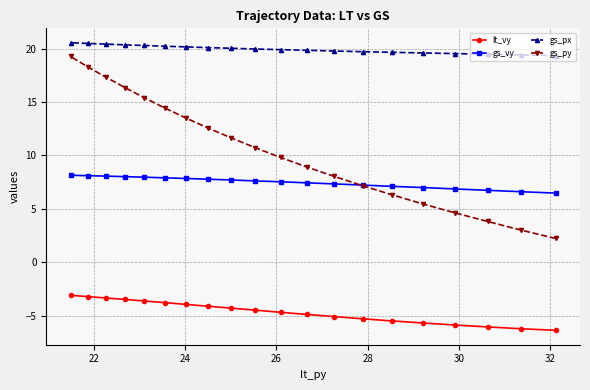

Which series has the largest range (max minus min)?

gs_py